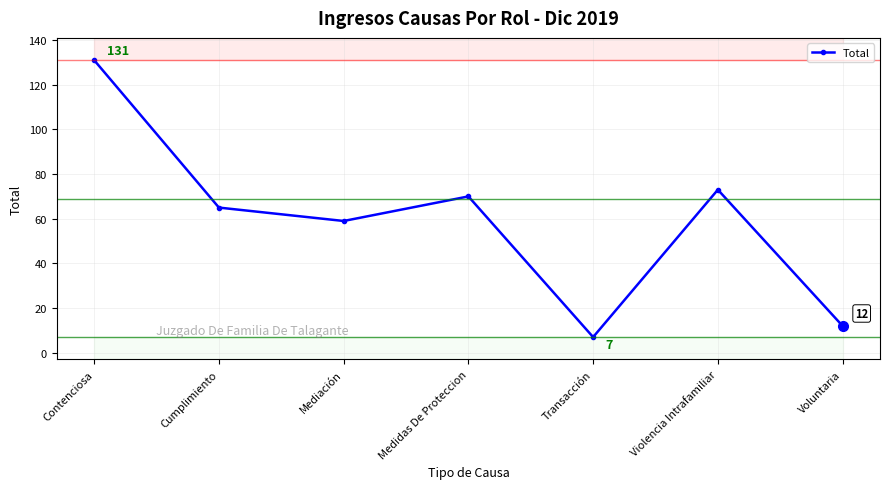

Between Medidas De Proteccion and Mediación, which is larger?

Medidas De Proteccion